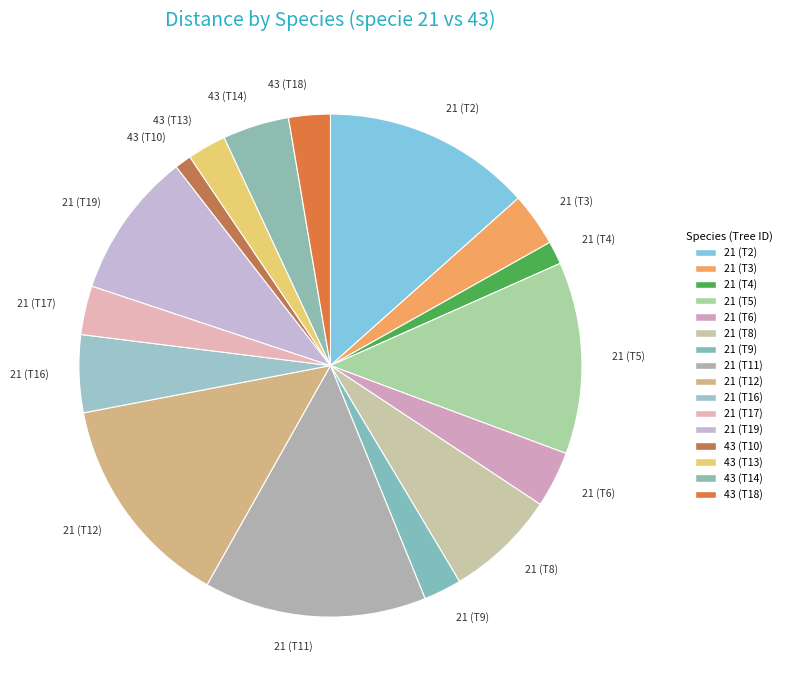

True or false: 21 (T17) accounts for 3% of the total.

True